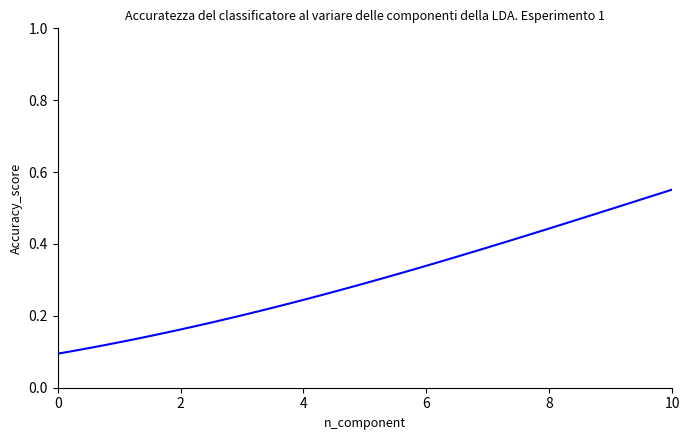

How many lines are shown in the chart?

1